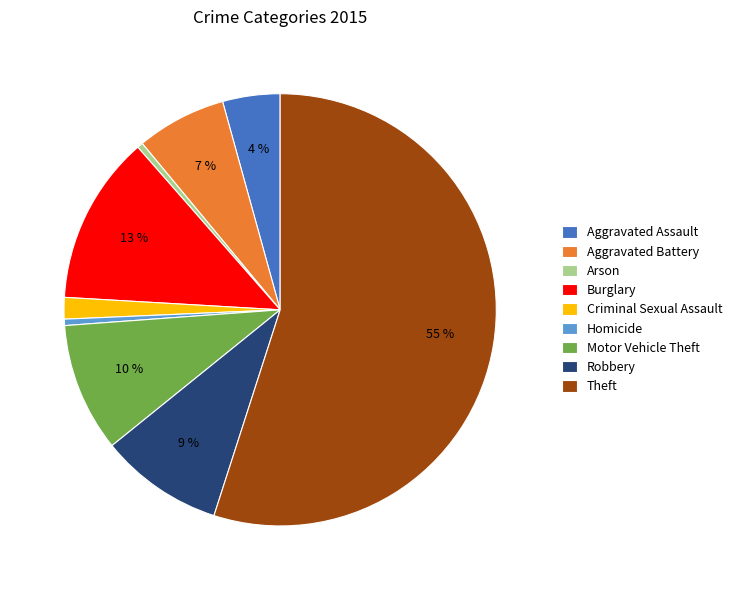

Combined, do Motor Vehicle Theft and Burglary account for over 50%?

No